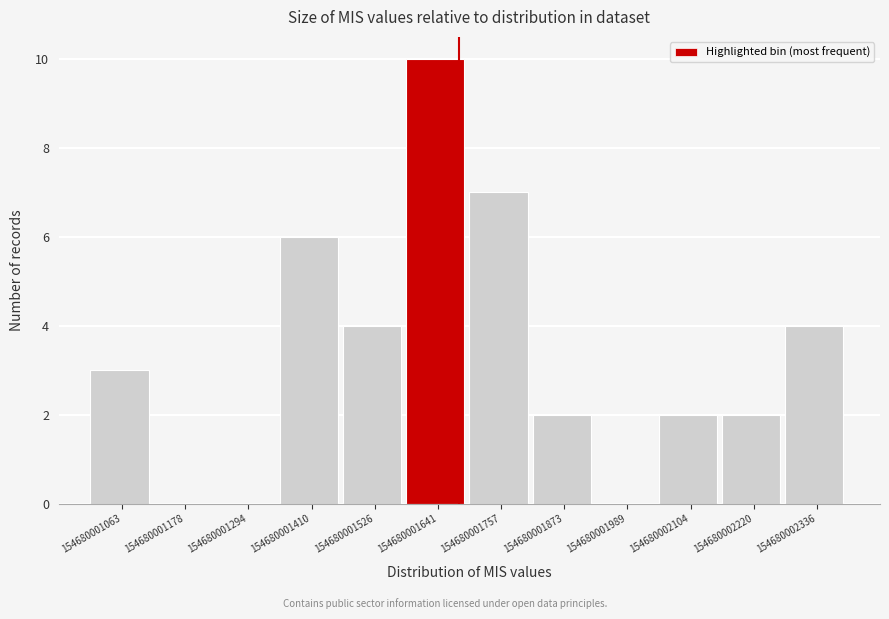

Reading left to right, list every bar in this chart as the range it spans on the x-axis followed by its height. Neither the bar edges nor the heights are printed on the chart, so give them approximately, as read against the axes.

154680001060 to 154680001180: 3
154680001180 to 154680001300: 0
154680001300 to 154680001420: 0
154680001420 to 154680001520: 6
154680001520 to 154680001640: 4
154680001640 to 154680001760: 10
154680001760 to 154680001880: 7
154680001880 to 154680001980: 2
154680001980 to 154680002100: 0
154680002100 to 154680002220: 2
154680002220 to 154680002340: 2
154680002340 to 154680002460: 4